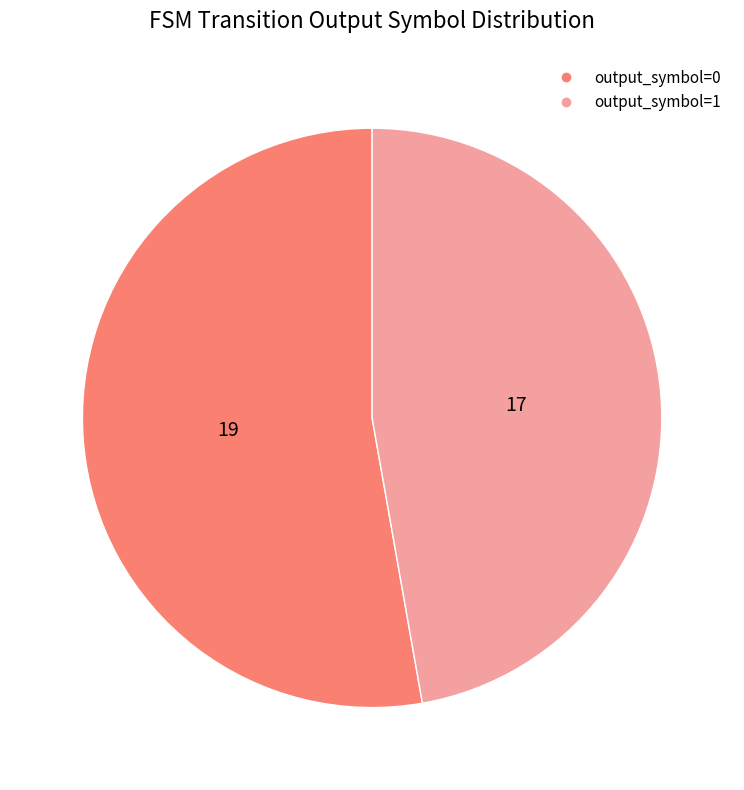

Is there any slice that represents more than half of the pie?

Yes